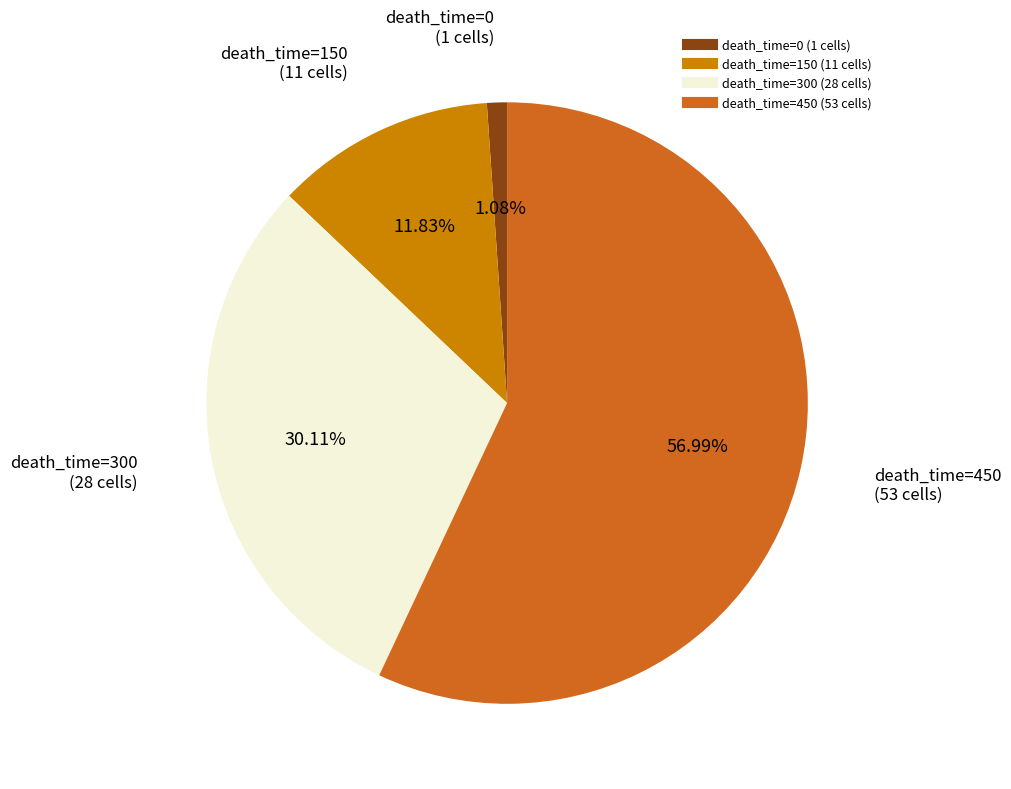

Is there a majority slice in this chart?

Yes